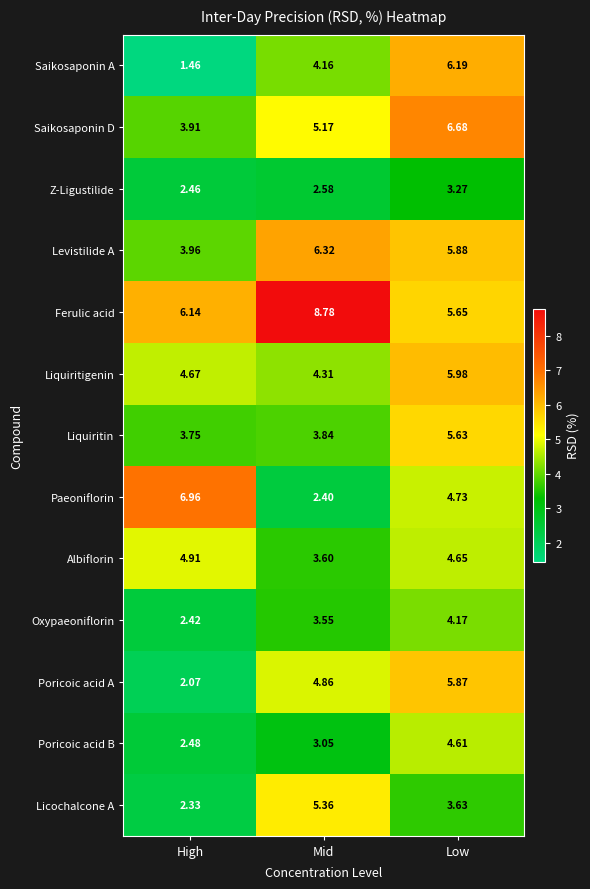

At which category does the chart reach its minimum across all series?

High